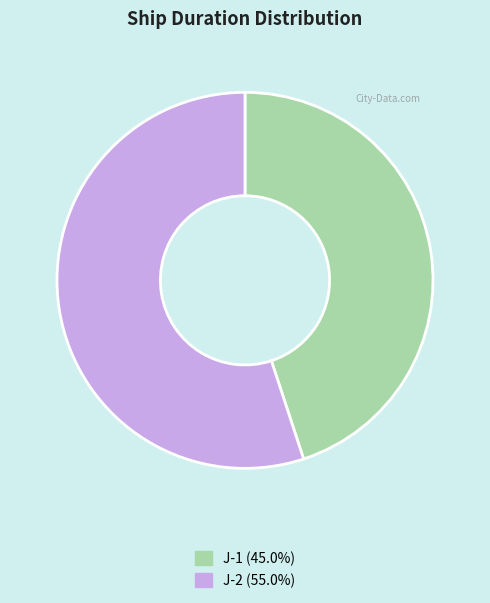

Between J-2 and J-1, which is larger?

J-2